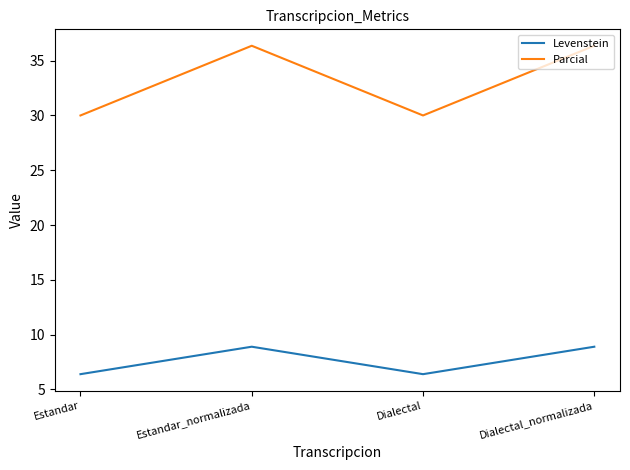

Where is the first local maximum for Levenstein?

Estandar_normalizada